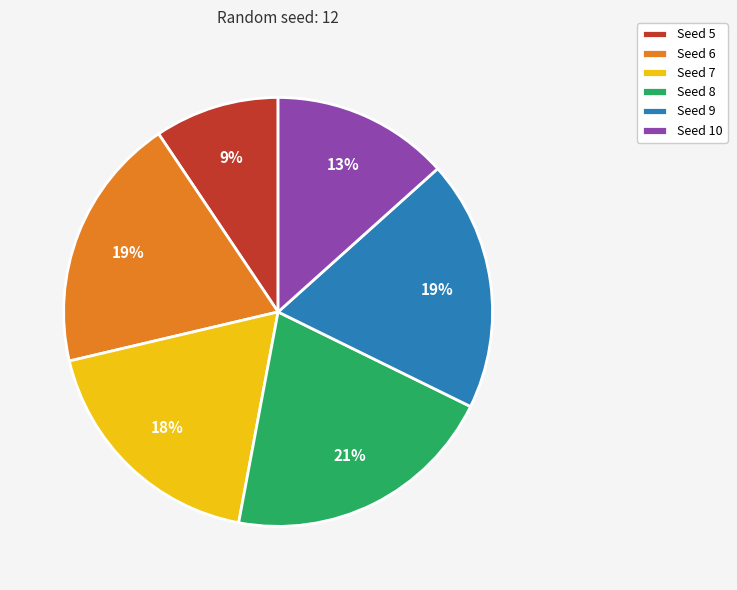

To the nearest percent, what percentage of the pie is Seed 10?

13%